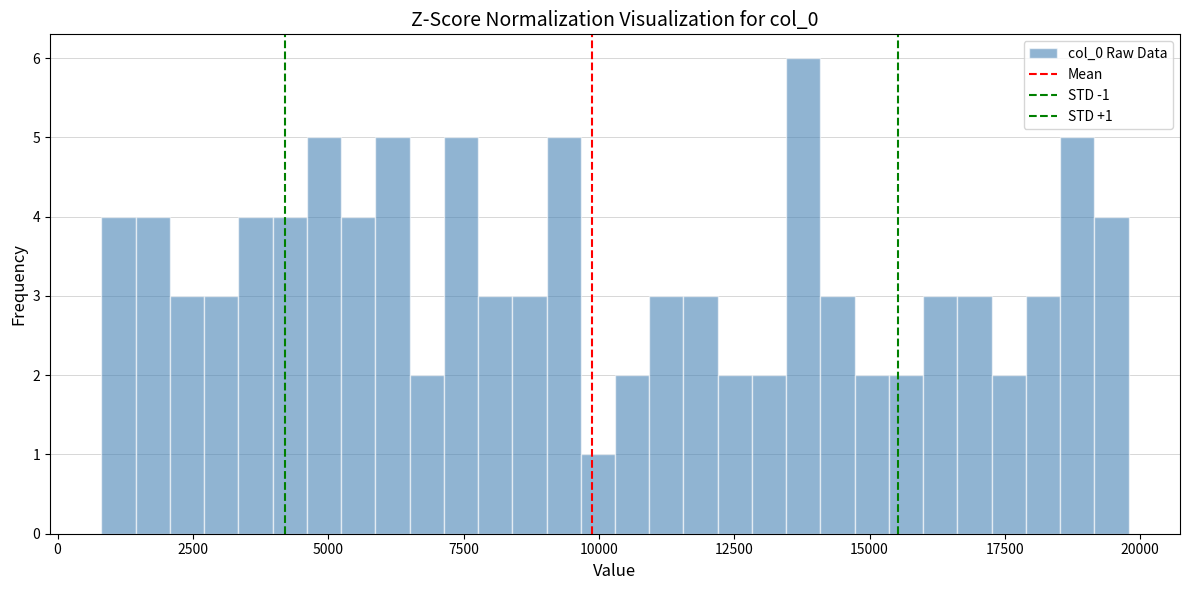

Around what value on the x-axis is the tallest bar? Give the approximate position of its centre, as read against the axis.

14000